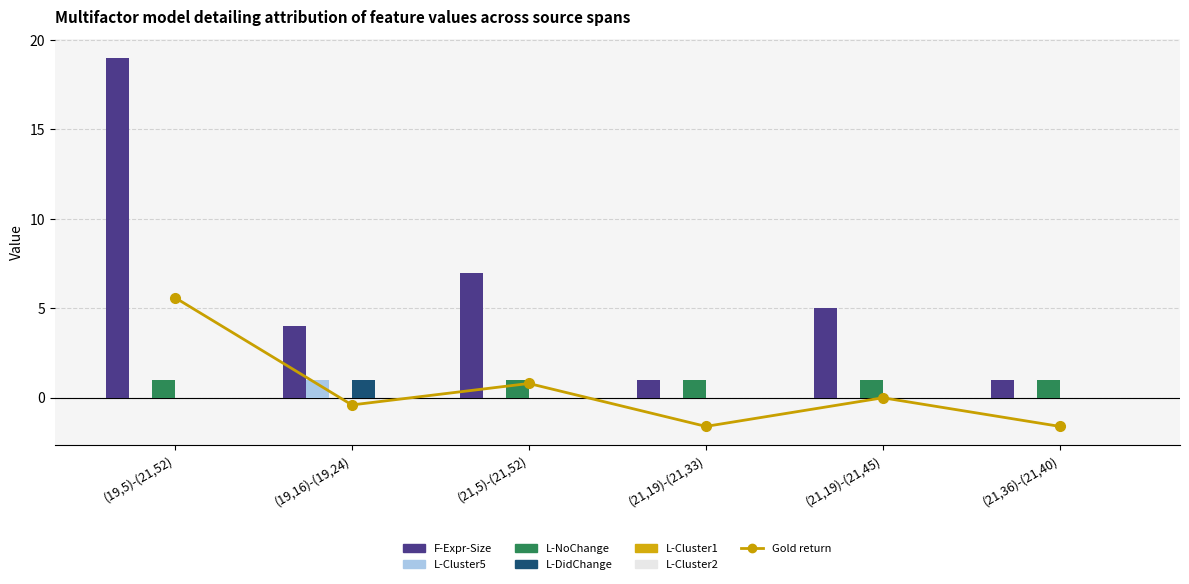

The L-Cluster5 series shows 0.0 at (21,19)-(21,33). True or false?

True